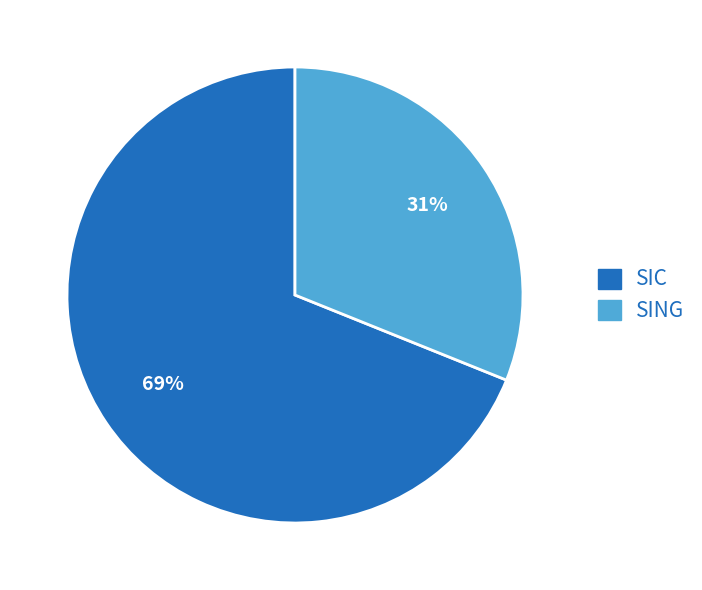

How many segments does this pie chart have?

2